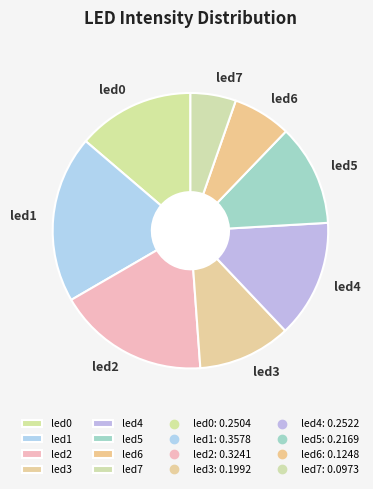

Between led3 and led2, which is larger?

led2